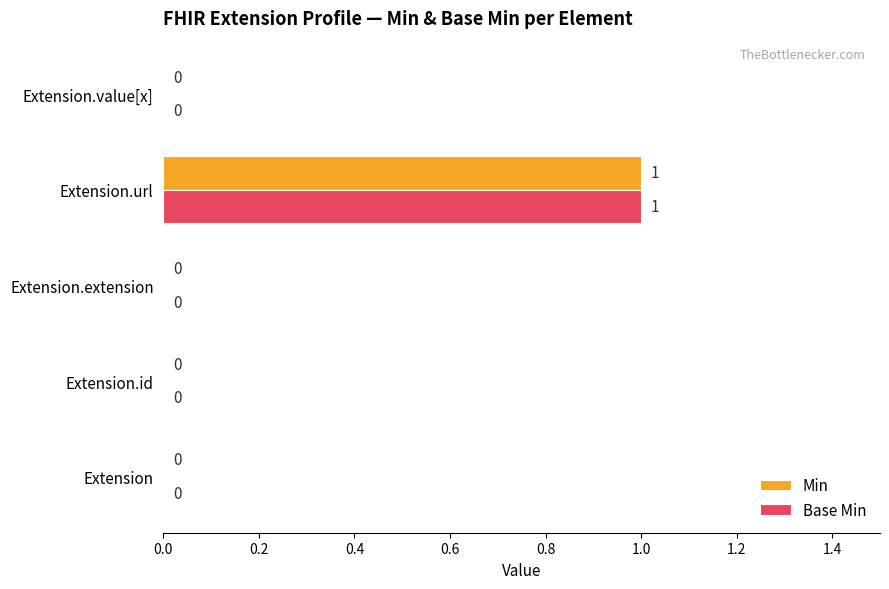

The Min series shows 0 at Extension. True or false?

True